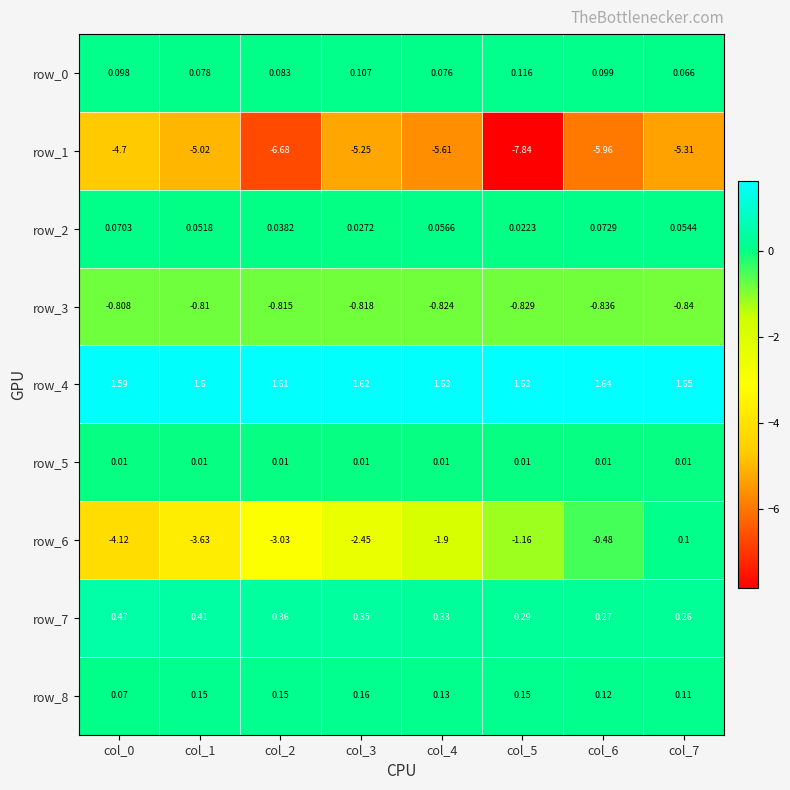

Is the value of row_0 at col_6 greater than the value of row_7 at col_3?

No